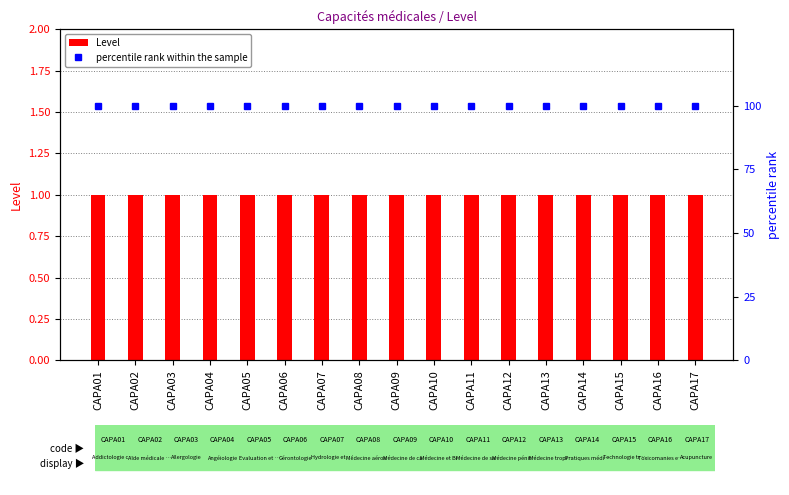

What are all the series names shown in the legend?

Level, percentile rank within the sample